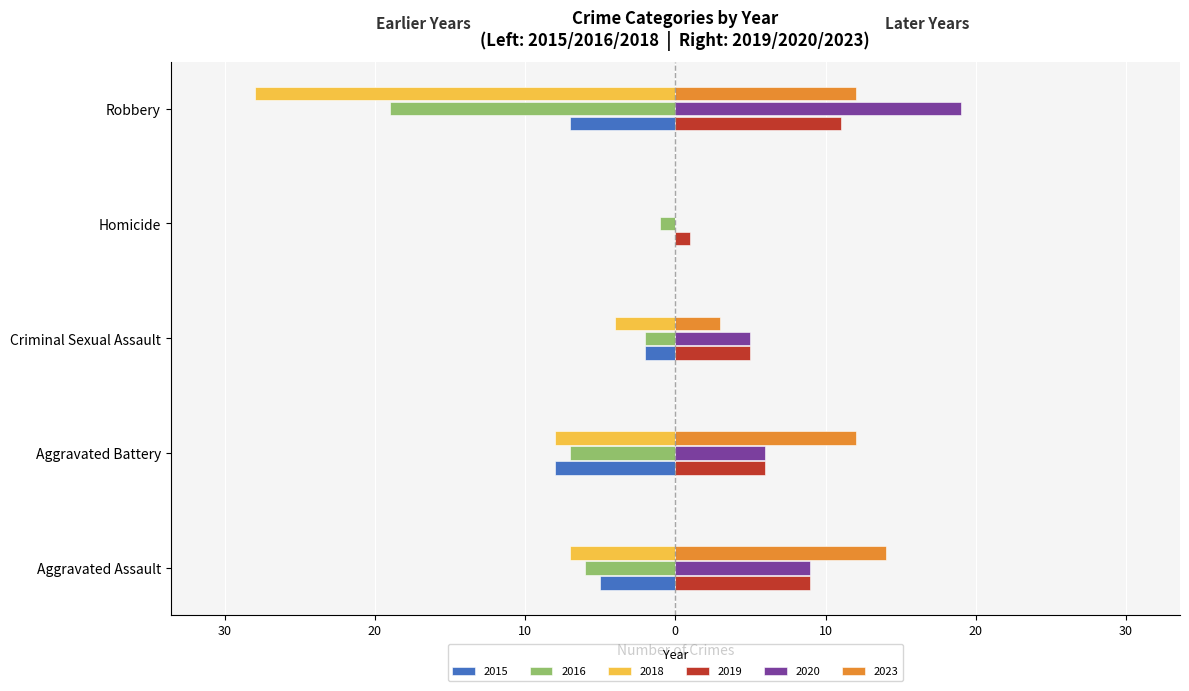

What is the sum of the 2020 values at Robbery and Homicide?

19